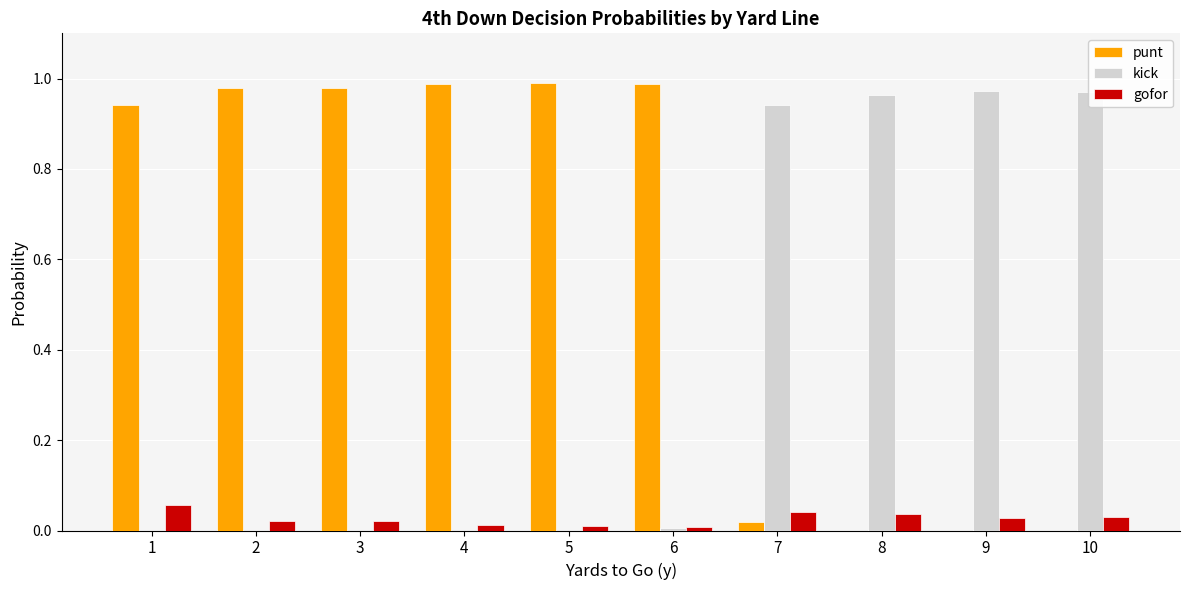

What is the sum of all punt values?

5.9